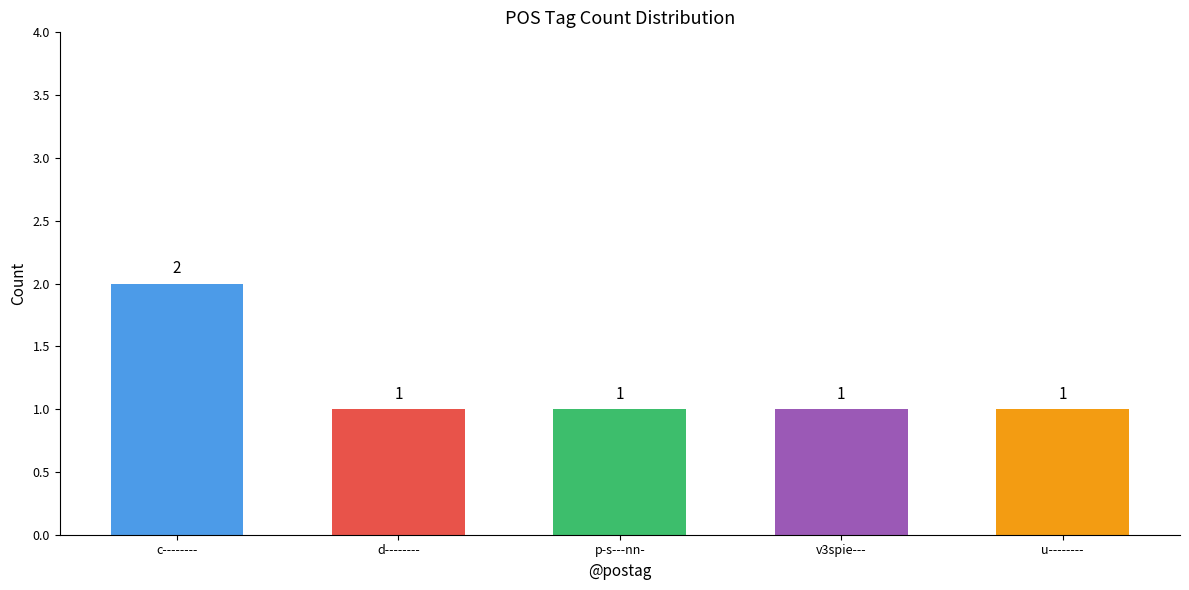

What is the sum of all values?

6